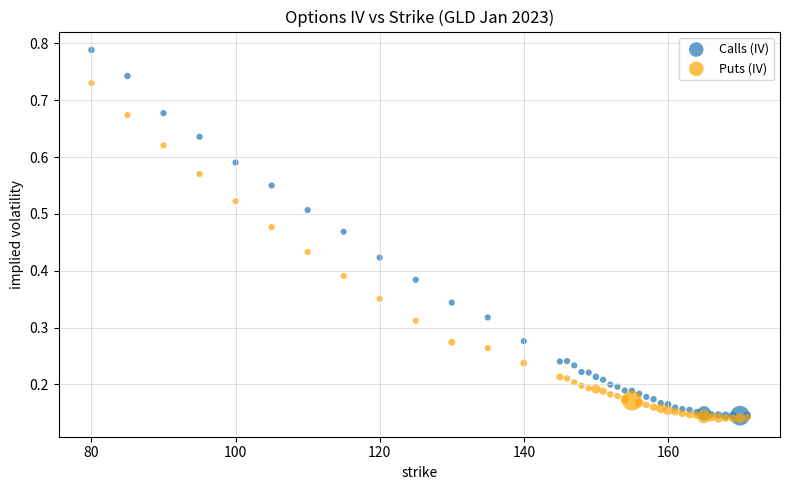

What are all the series names shown in the legend?

Calls (IV), Puts (IV)